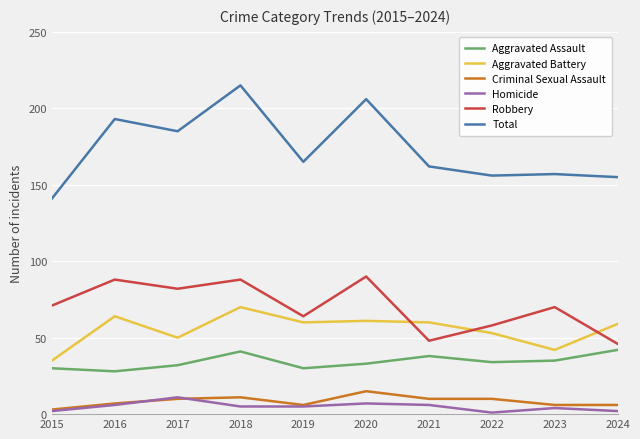

Is the value of Homicide at 2022 greater than the value of Aggravated Assault at 2020?

No